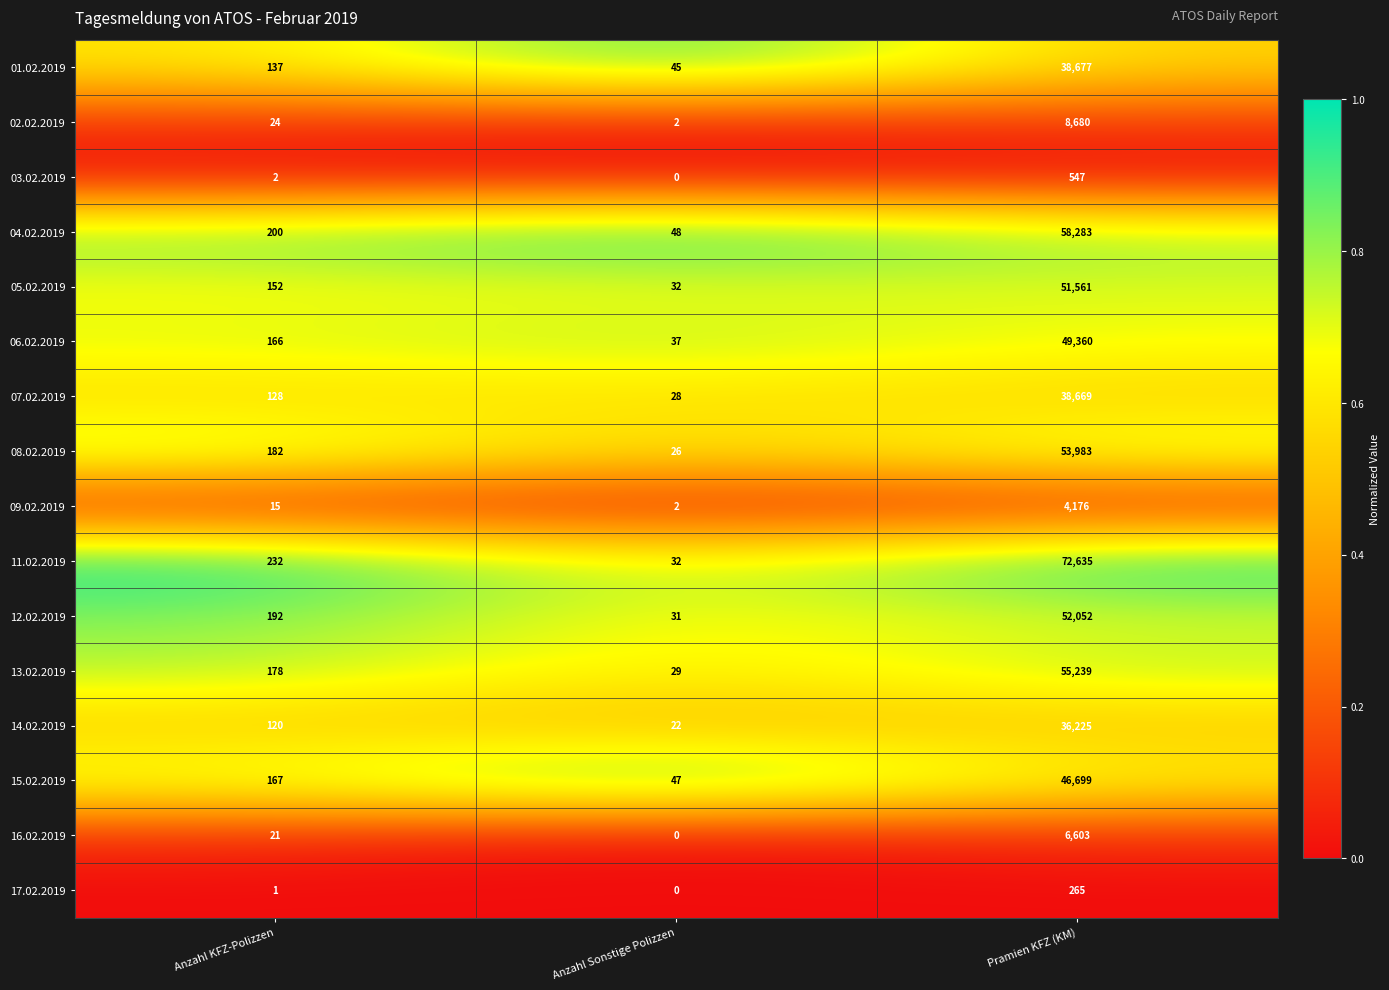

What value does the 15.02.2019 series have at Anzahl Sonstige Polizzen, to the nearest 10?

50